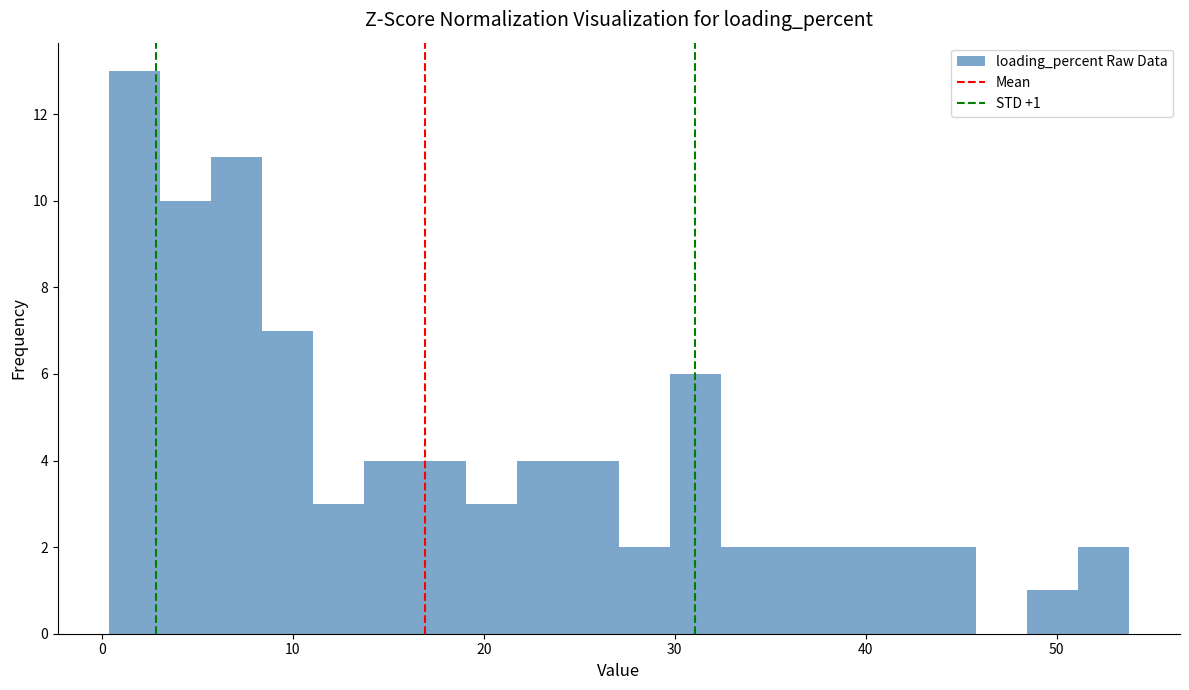

Read against the x-axis, roughly where is the centre of the tallest bar?

2